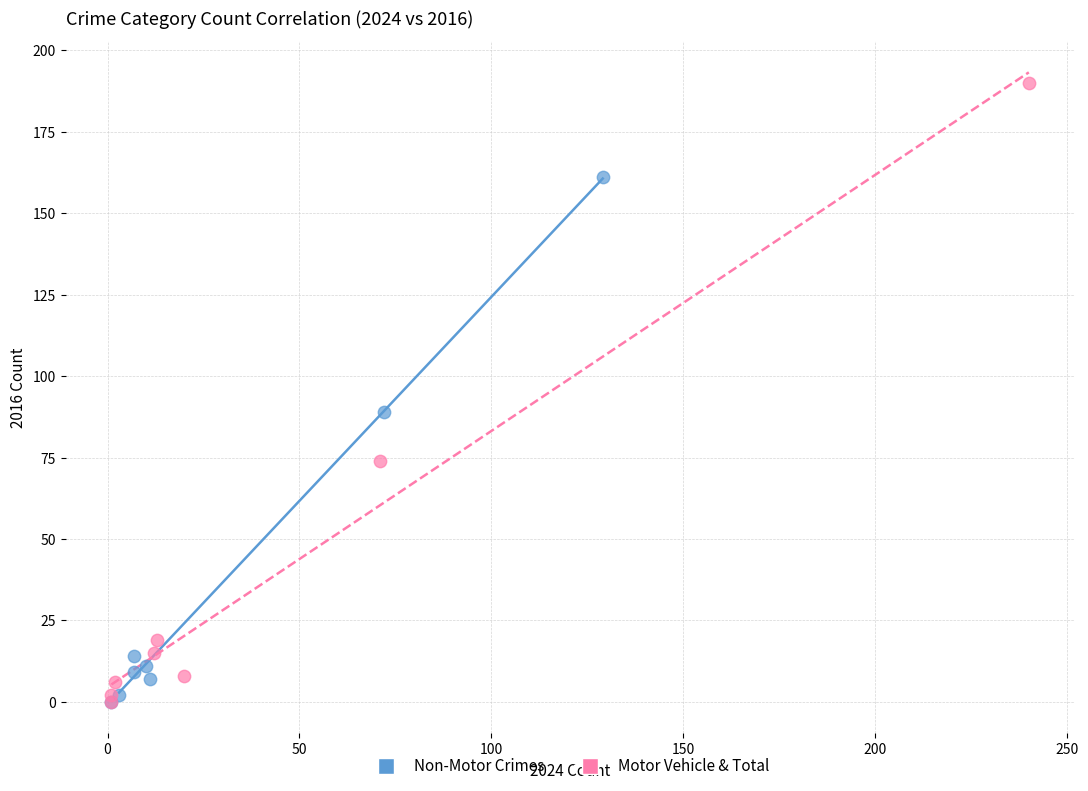

Which series has the largest Y range (max minus min)?

Motor Vehicle & Total